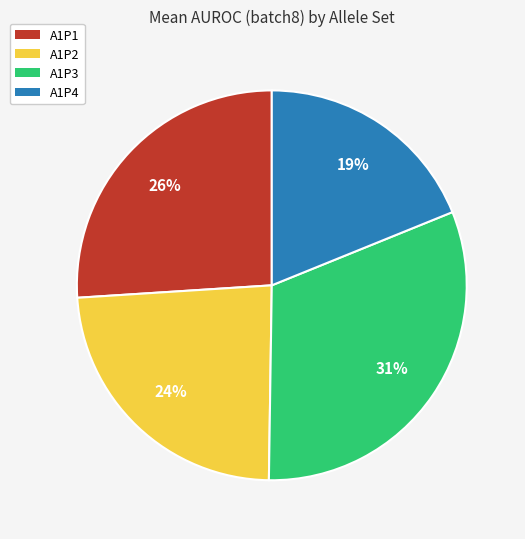

What is the largest slice in the pie chart?

A1P3